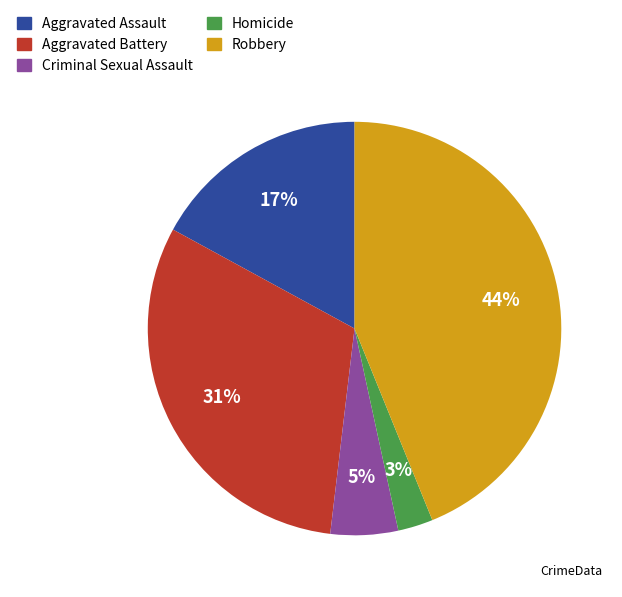

To the nearest percent, what is the difference between the Aggravated Battery and Robbery slice percentages?

13%